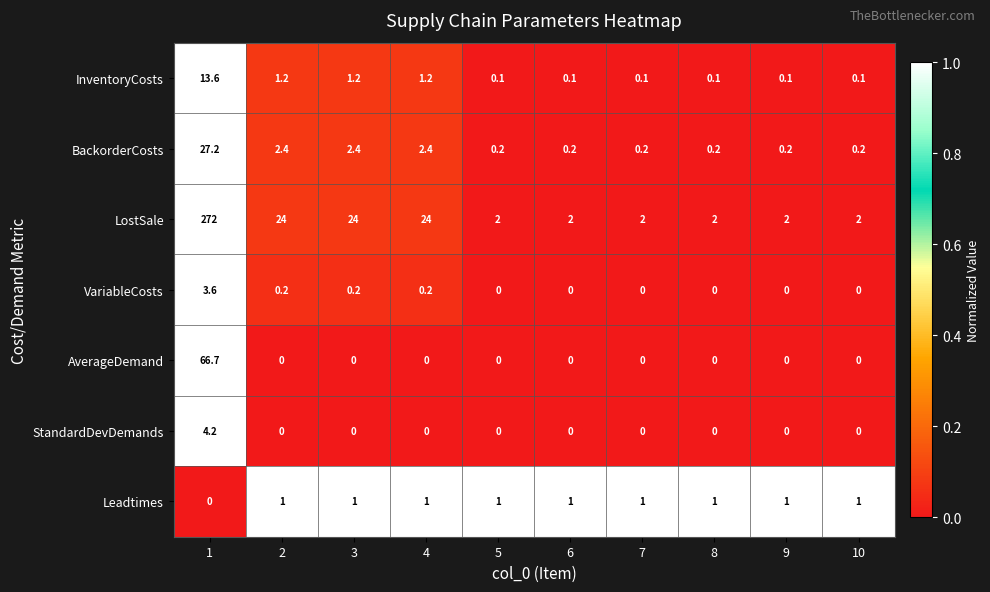

What is the difference between the second highest and minimum values in the BackorderCosts series?

2.2